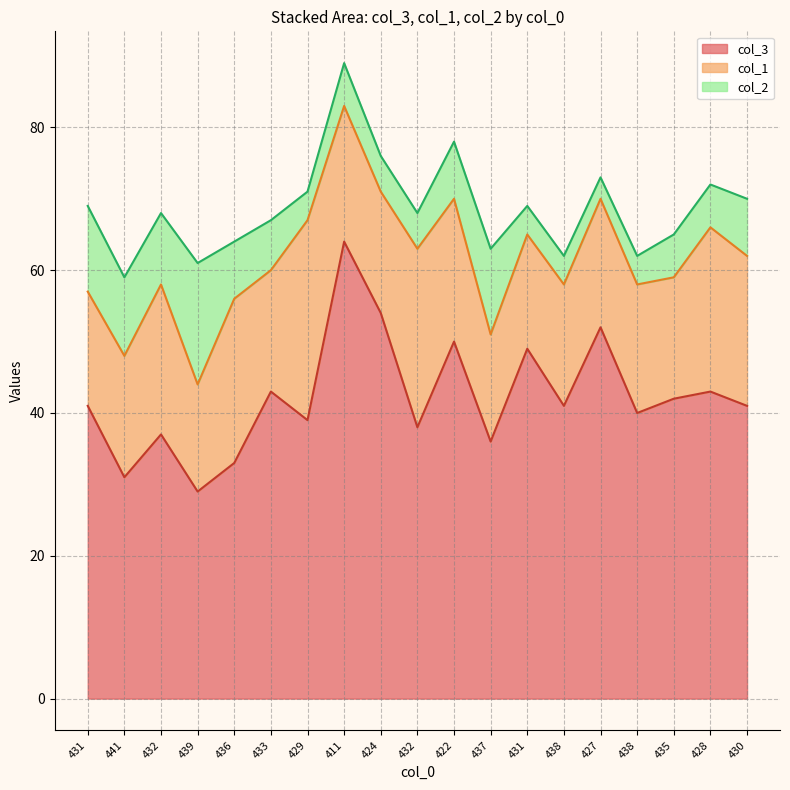

Where does the col_2 series first go above 6?

431